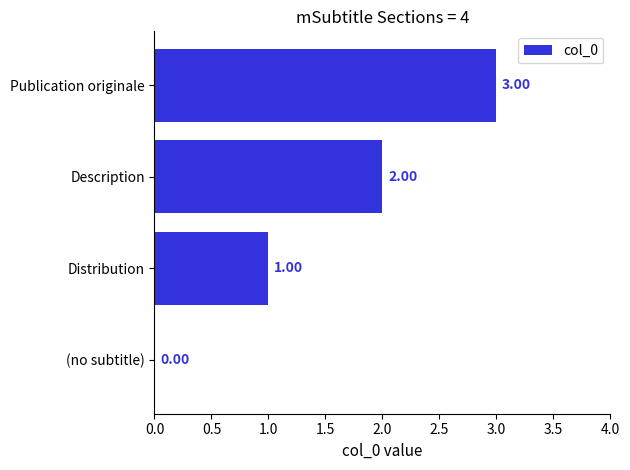

What is the sum of all values?

6